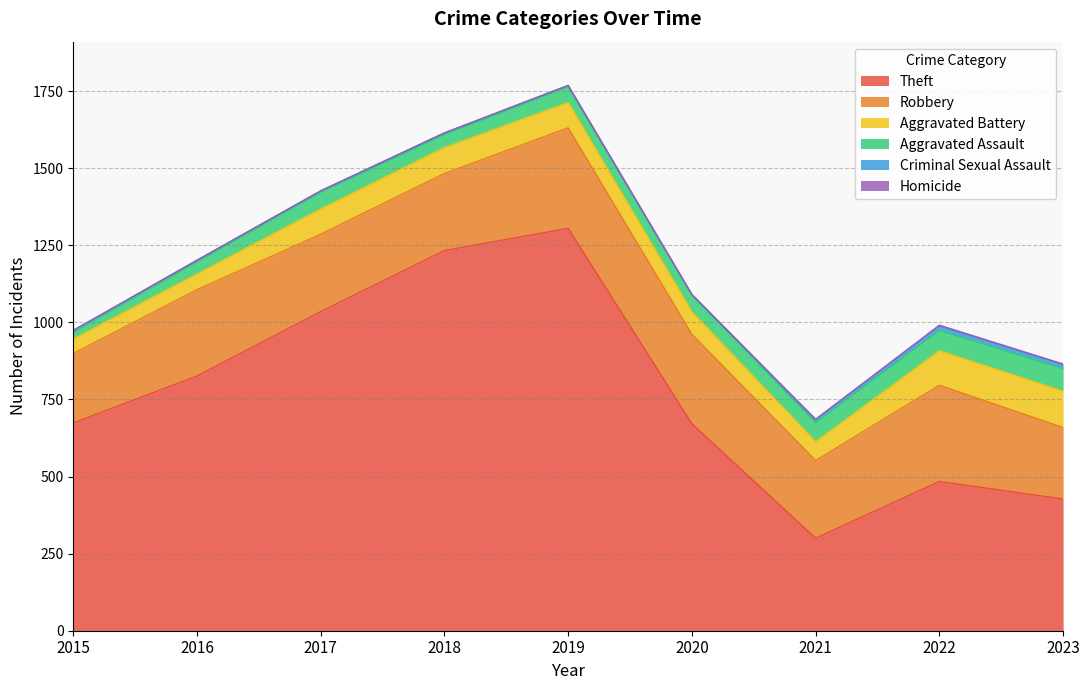

How many lines are shown in the chart?

6